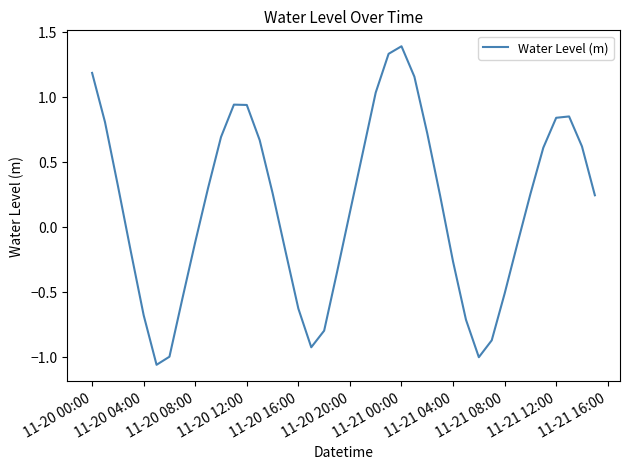

How many lines are shown in the chart?

1